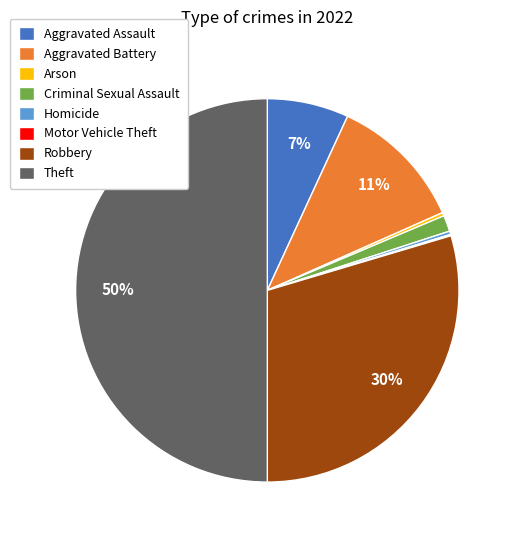

Which category has the biggest portion of the pie?

Theft